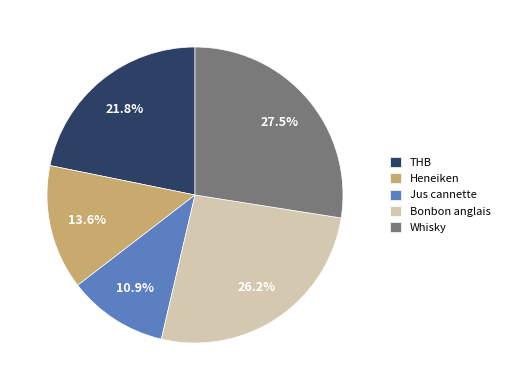

Between Whisky and Heneiken, which is larger?

Whisky